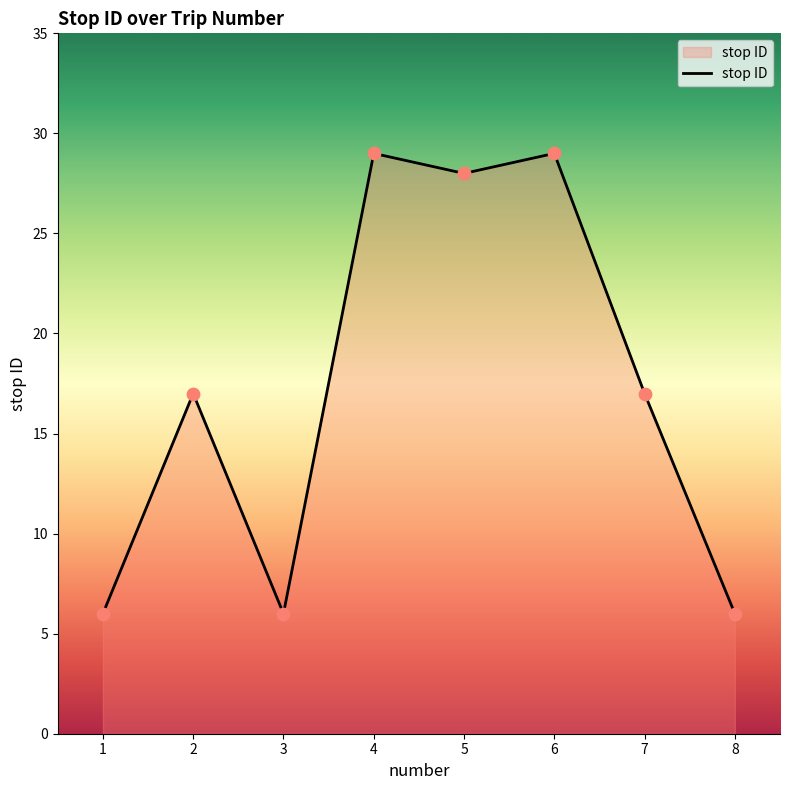

What is the ratio of the value at 5 to the value at 4?

1.0